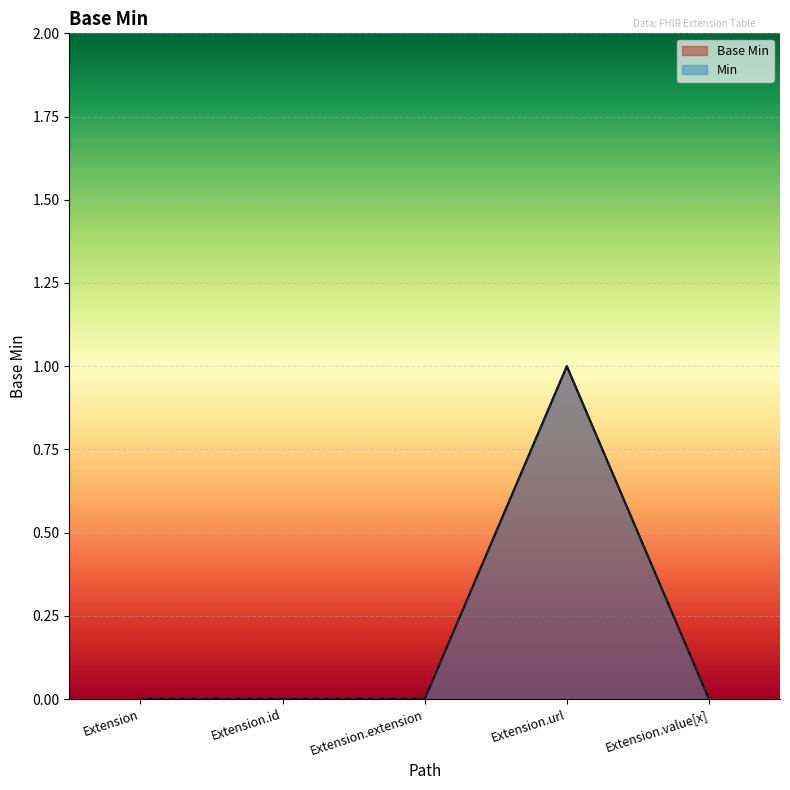

Reading right to left, what are all the values shown in this chart?

Base Min: Extension.value[x]=0	Extension.url=1	Extension.extension=0	Extension.id=0	Extension=0
Min: Extension.value[x]=0	Extension.url=1	Extension.extension=0	Extension.id=0	Extension=0